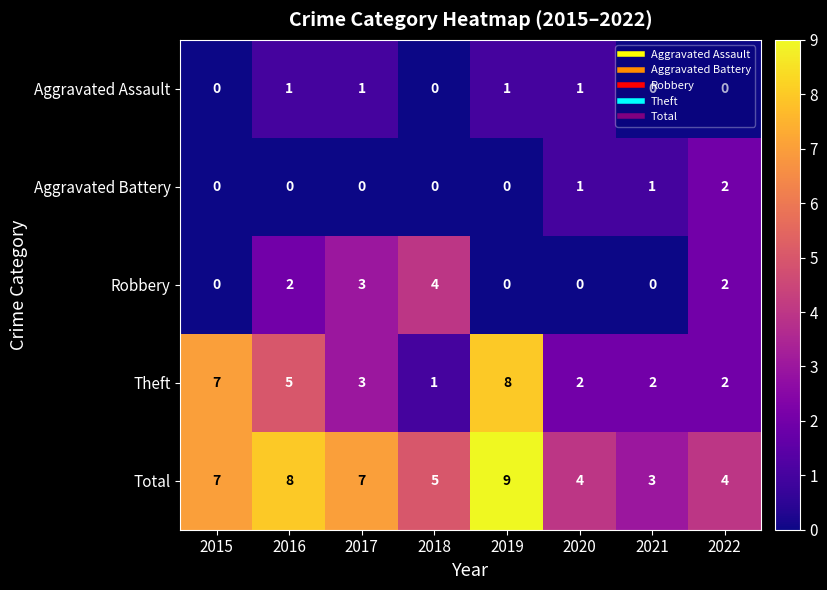

What is the difference between the second highest and minimum values in the Theft series?

6